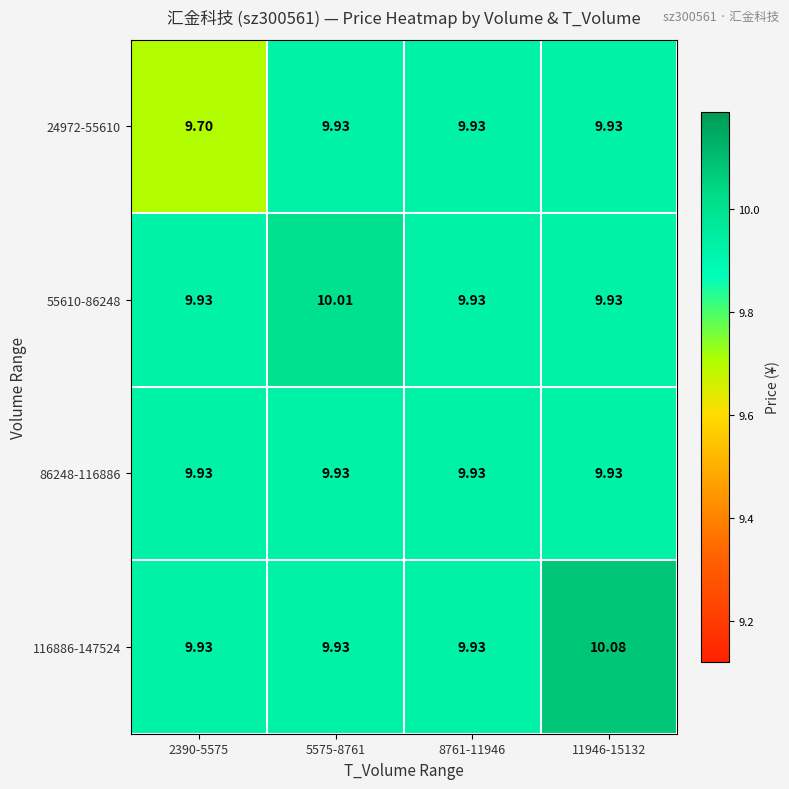

Which series has the largest total across all categories?

116886-147524